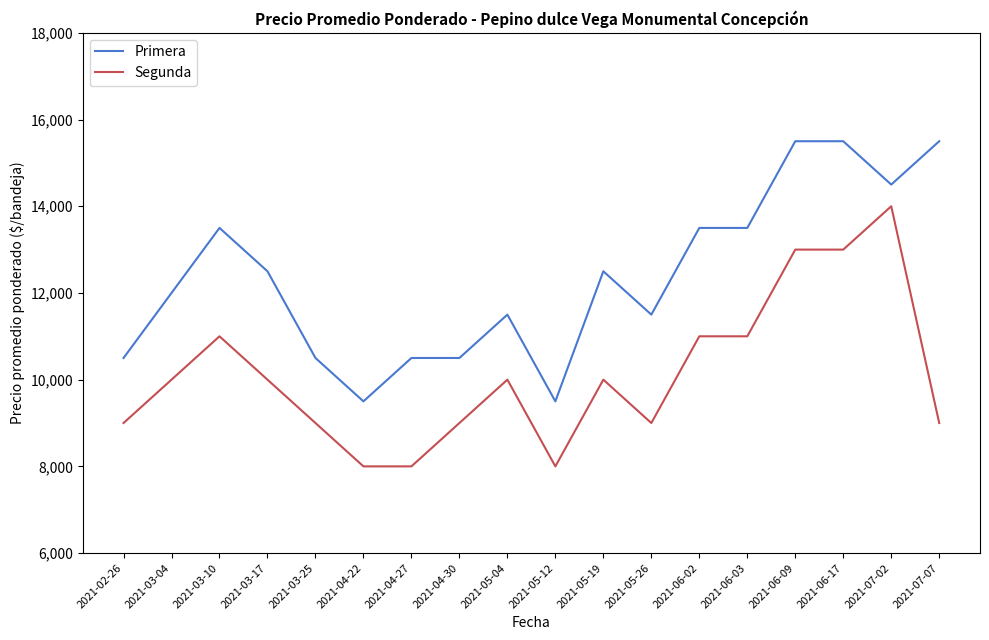

What is the minimum value shown in the chart?

8000